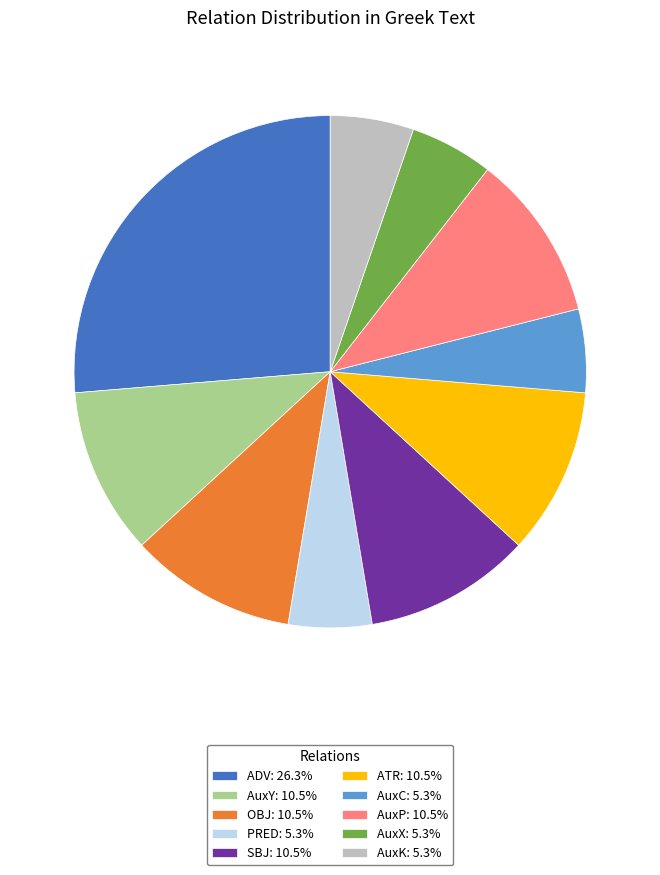

Combined, do AuxY: 10.5% and ATR: 10.5% account for over 50%?

No